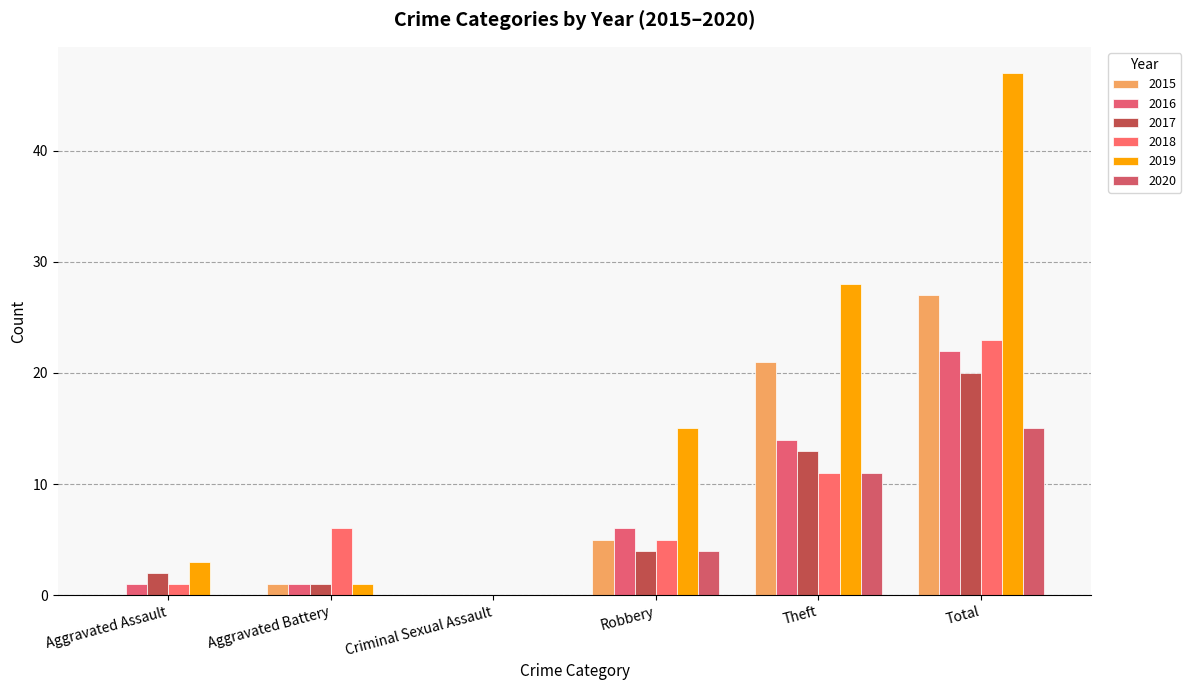

What is the spread (max minus min) of values at Theft?

17